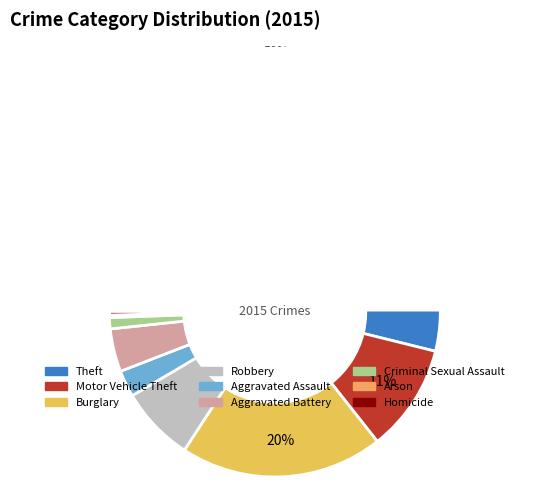

To the nearest percent, what is the difference between the Theft and Aggravated Assault slice percentages?

51%